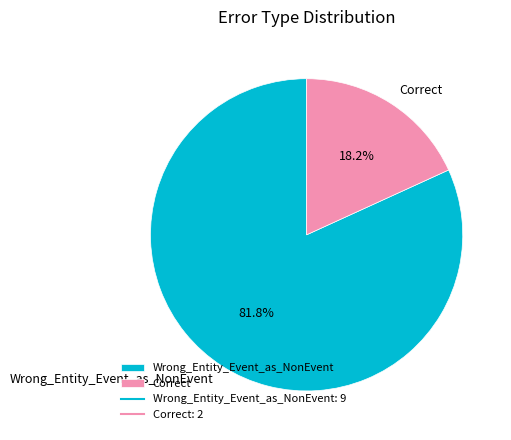

Rank the categories by value from highest to lowest.

Wrong_Entity_Event_as_NonEvent, Correct